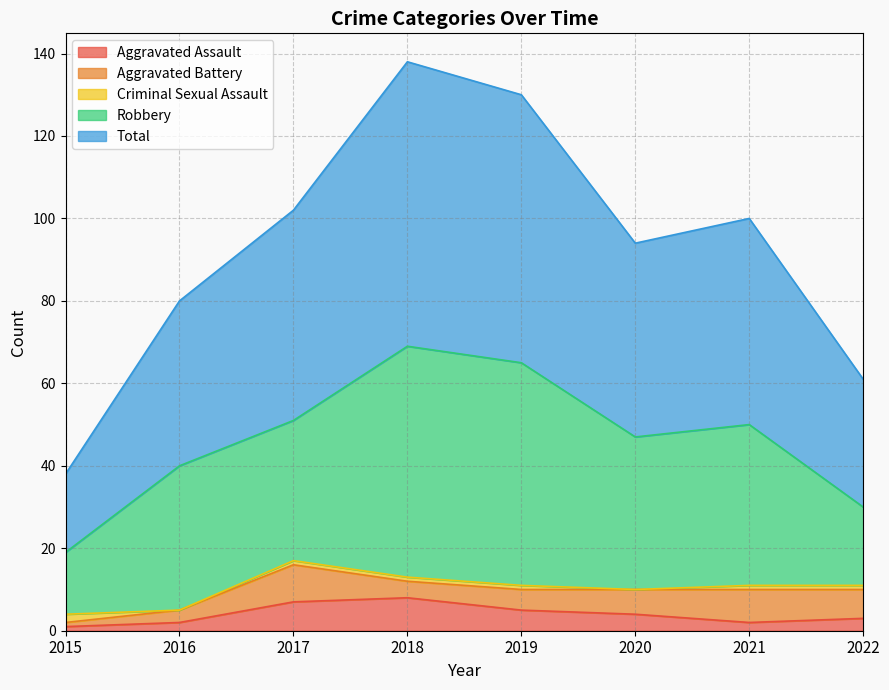

Between 2016 and 2022, which is larger?

2022